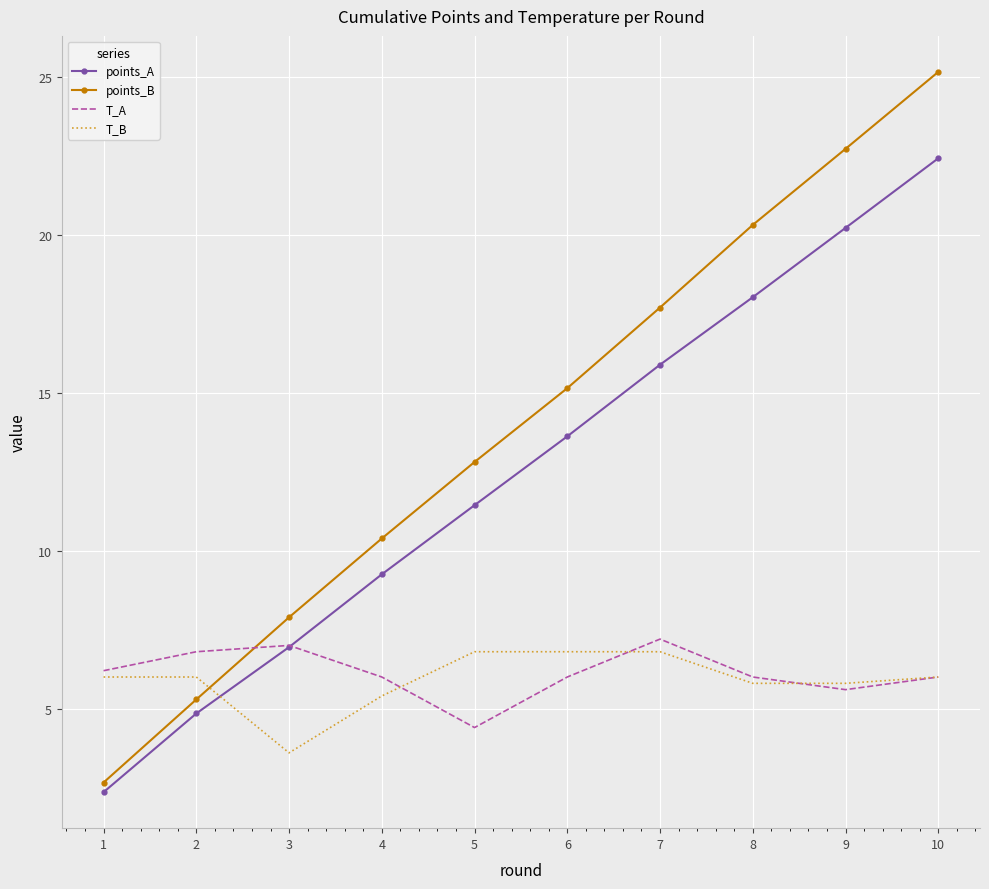

Rank the series by their maximum value, from lowest to highest.

T_B, T_A, points_A, points_B